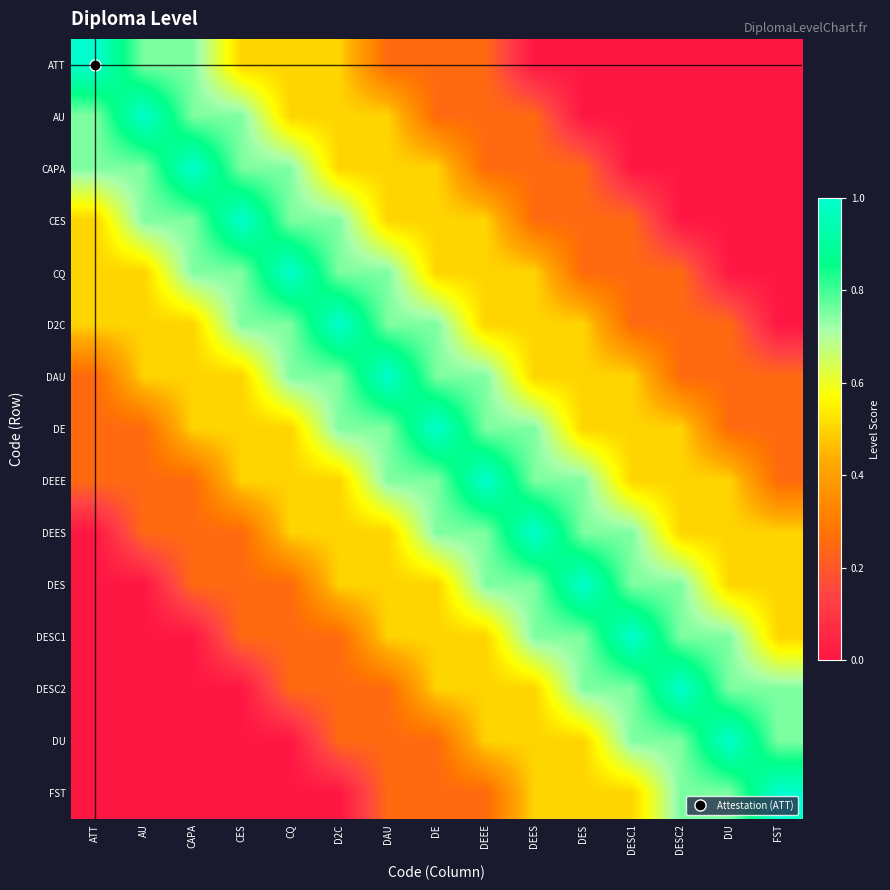

Which has a higher value, DE or FST?

DE